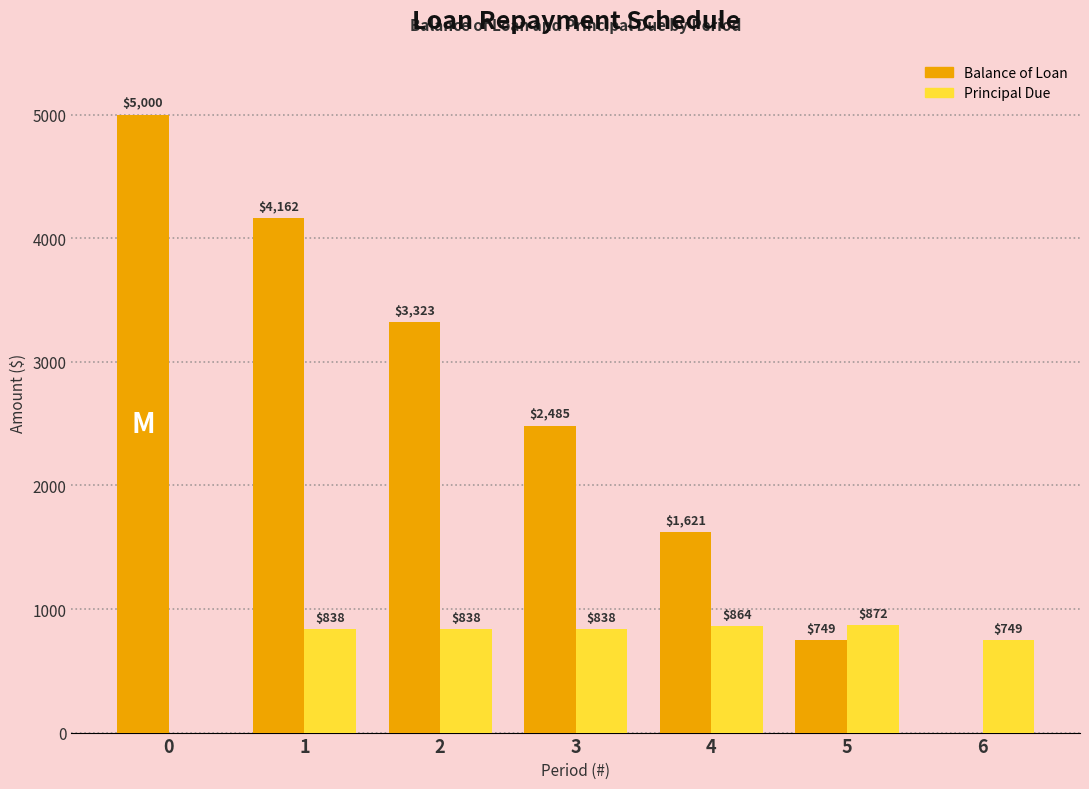

Between 3 and 5, which series saw the biggest shift?

Balance of Loan